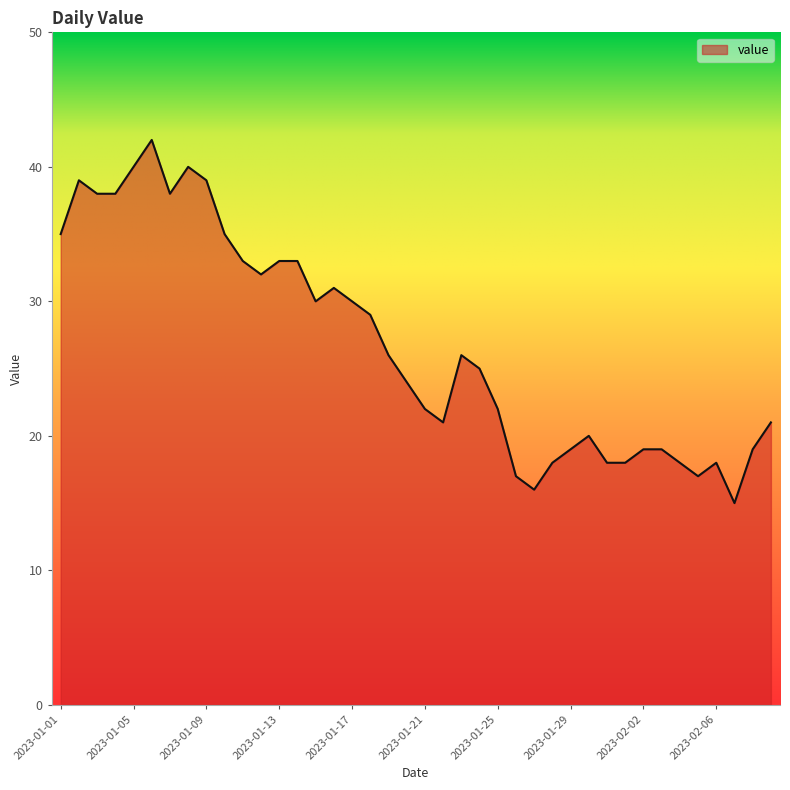

Count the number of categories in the chart.

40